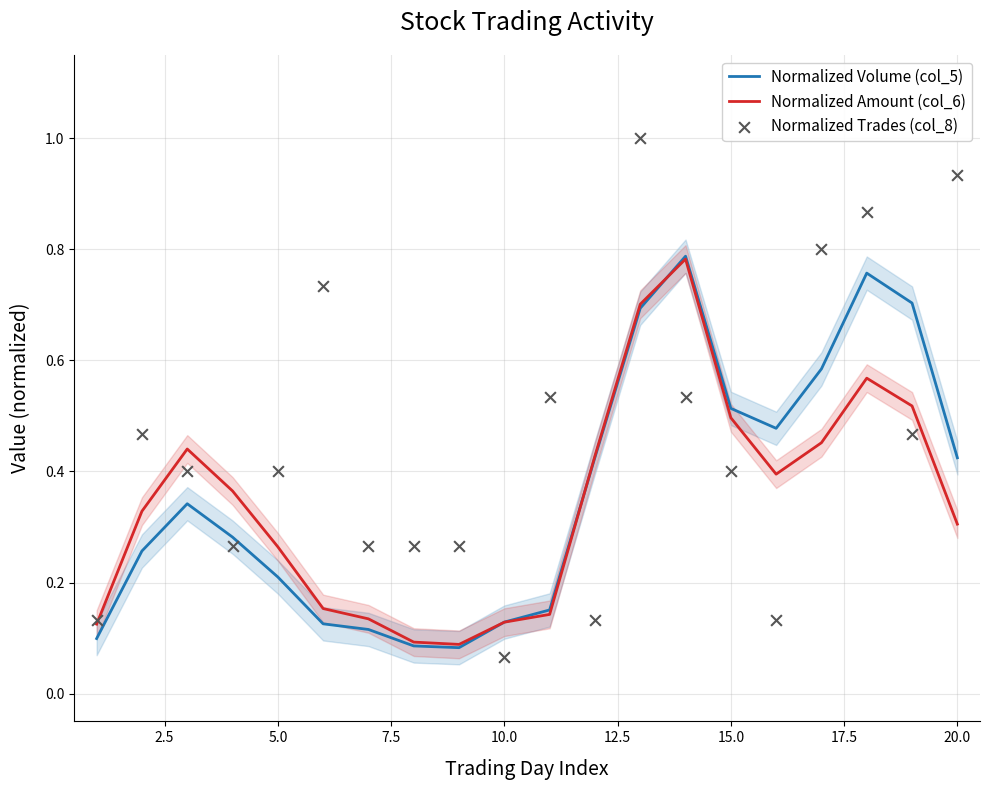

Which series reaches the maximum Y coordinate?

Normalized Trades (col_8)